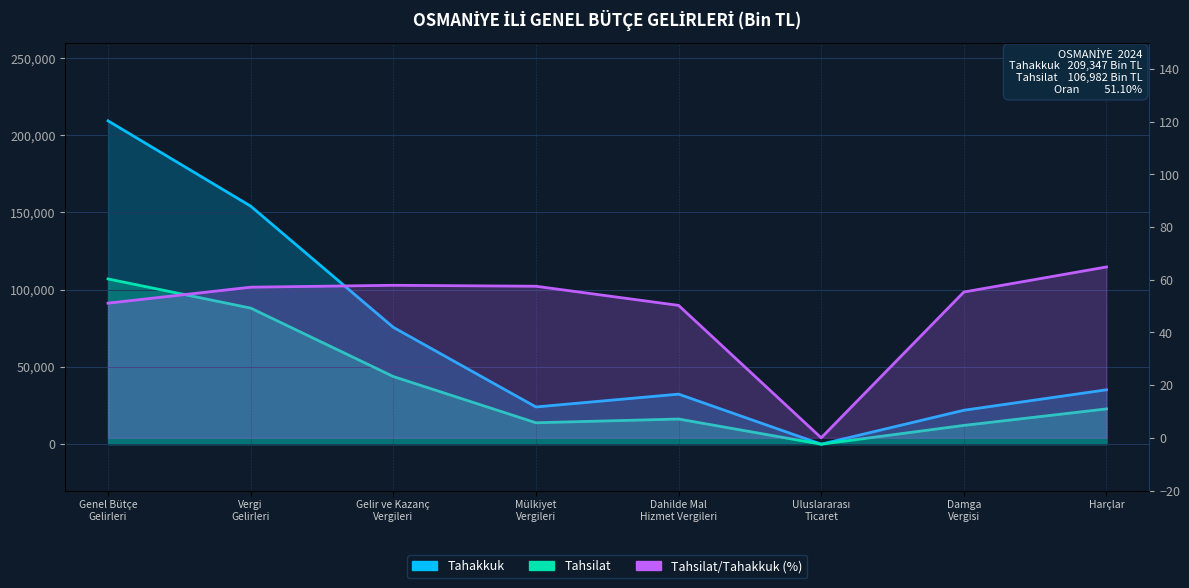

Which series has the largest total across all categories?

Tahakkuk